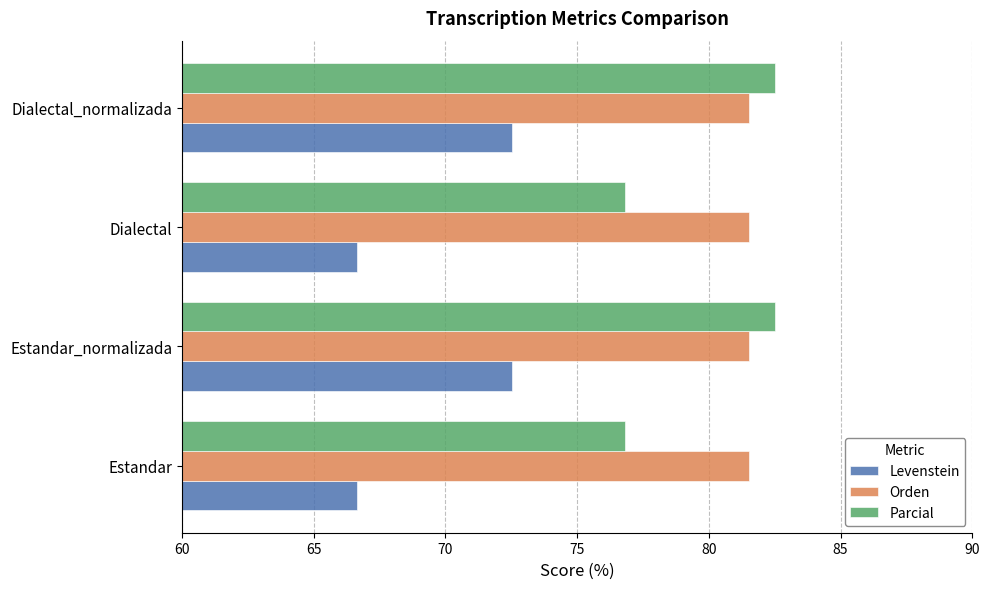

Which series has the widest spread of values?

Levenstein